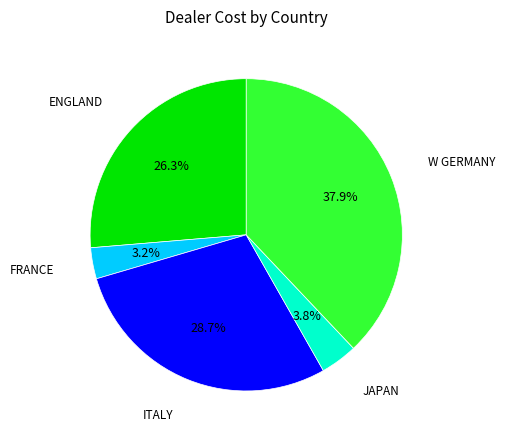

What is the largest slice in the pie chart?

W GERMANY